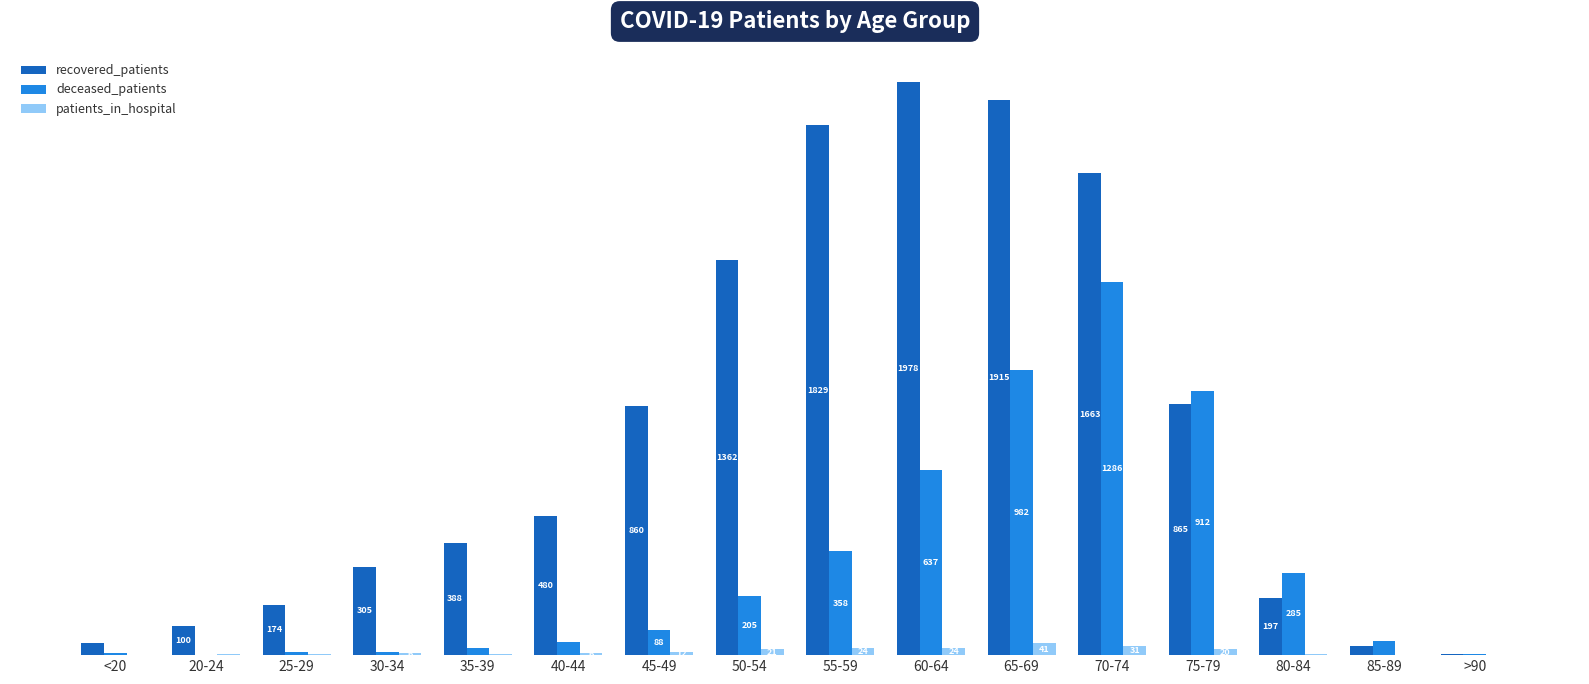

Between 25-29 and 65-69, which series saw the biggest shift?

recovered_patients